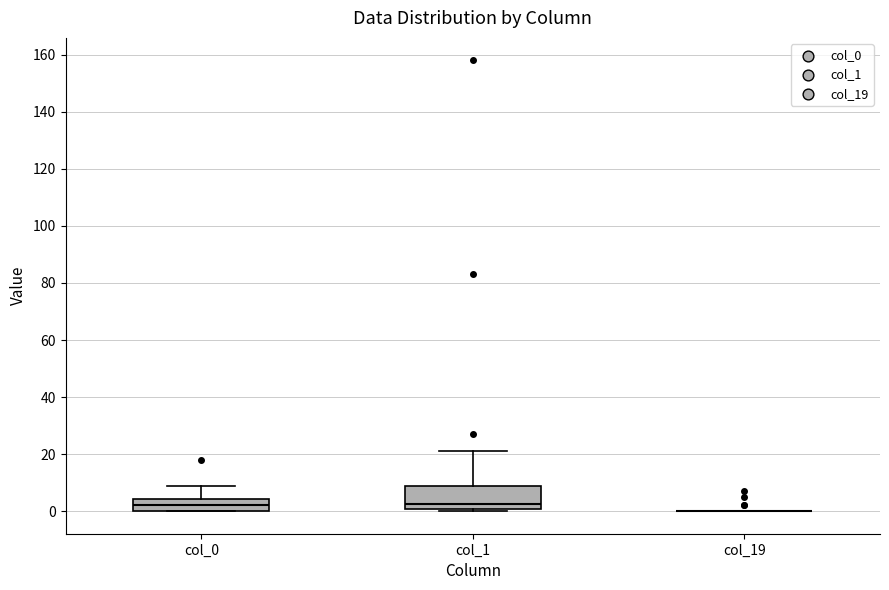

Reading left to right, transcribe this box plot: for each box, give where its median line is, the range the box spans, and where its two whiskers end, as read against the y-axis. The values are not printed on the chart, so give them approximately, as read against the axis.

col_0: median 2, box 0 to 4, whiskers 0 to 10
col_1: median 2, box 0 to 10, whiskers 0 (just below the box's lower edge) to 22
col_19: box collapsed to a line at 0, whiskers 0 to 0